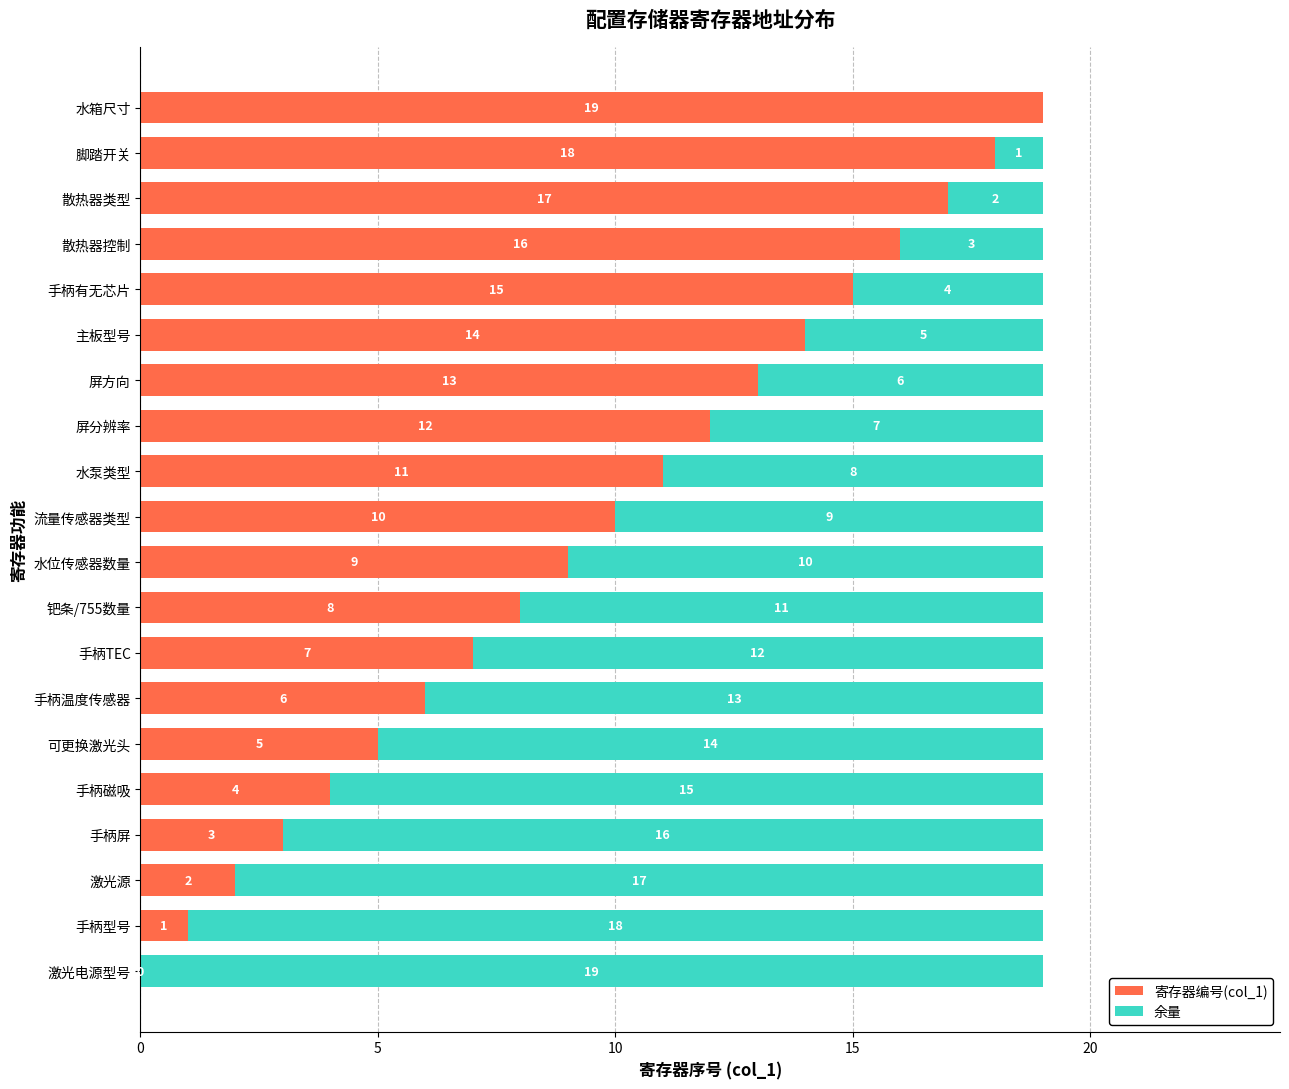

How many categories are shown in the chart?

20